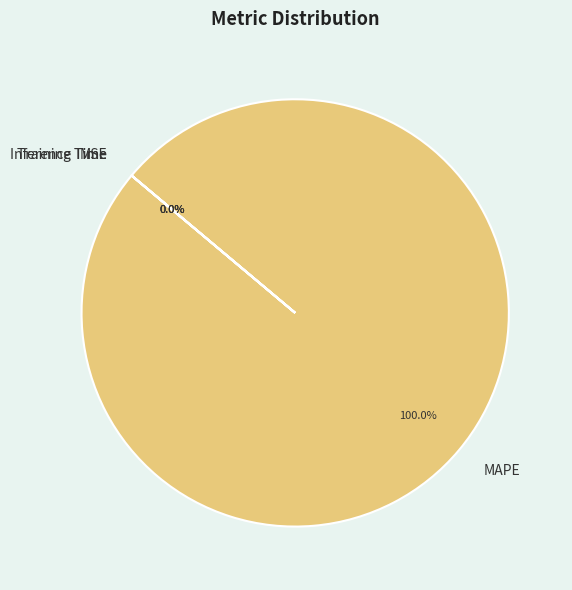

Between Inference Time and MSE, which is larger?

Inference Time